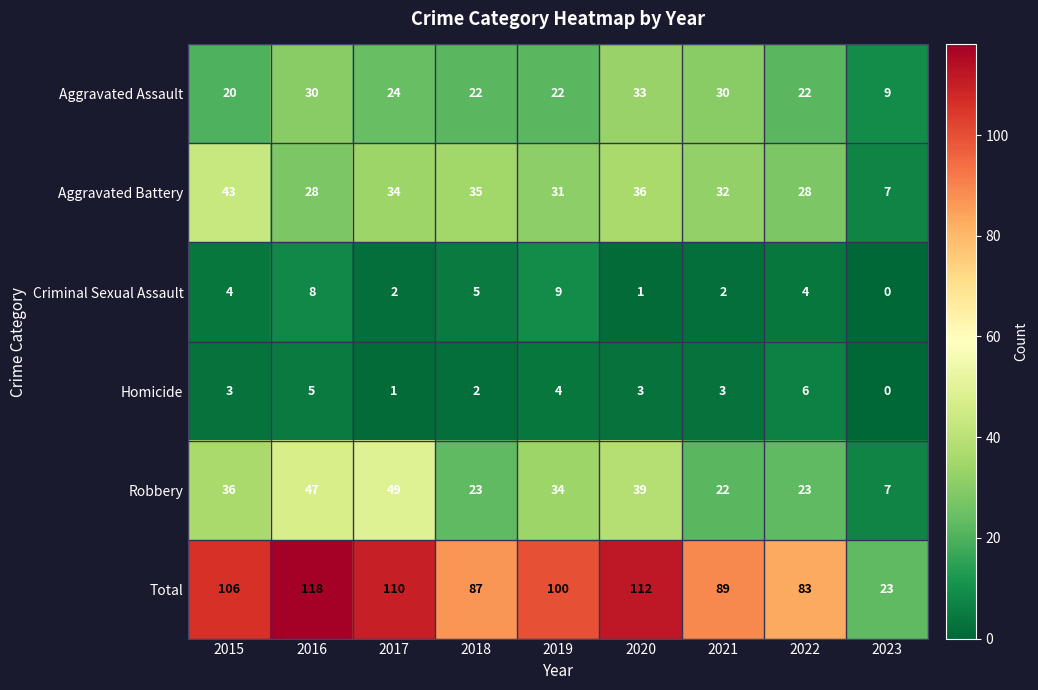

How many Homicide values are between 2 and 4?

5